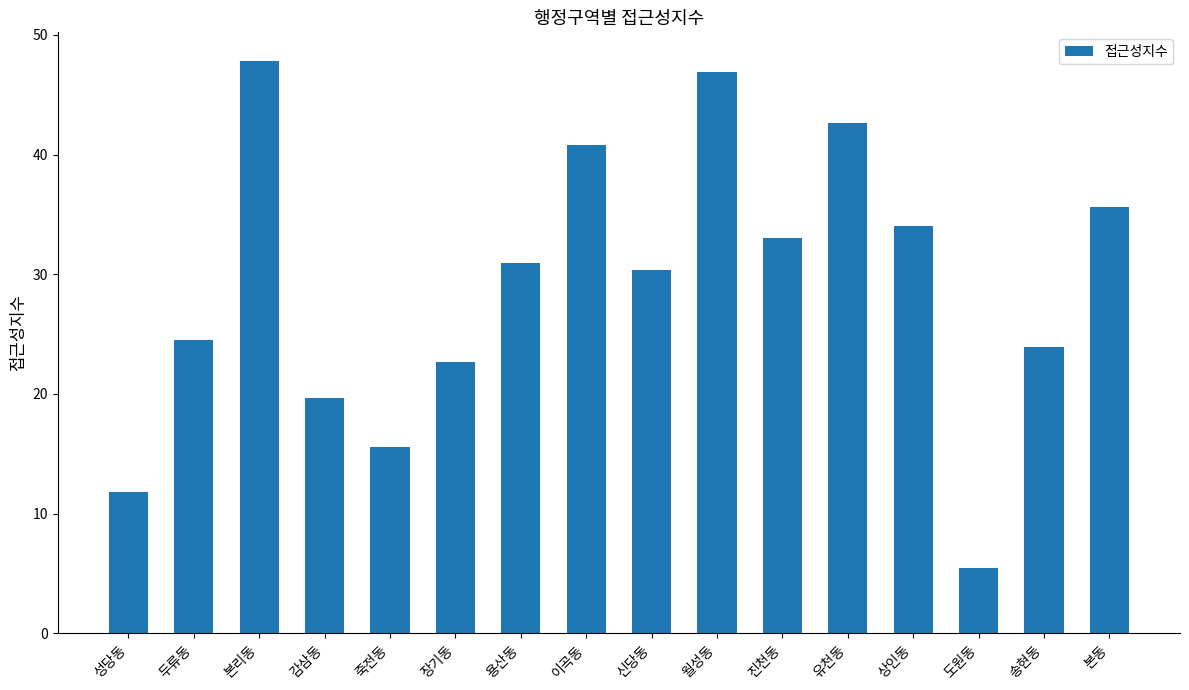

Does the chart contain stacked bars?

No